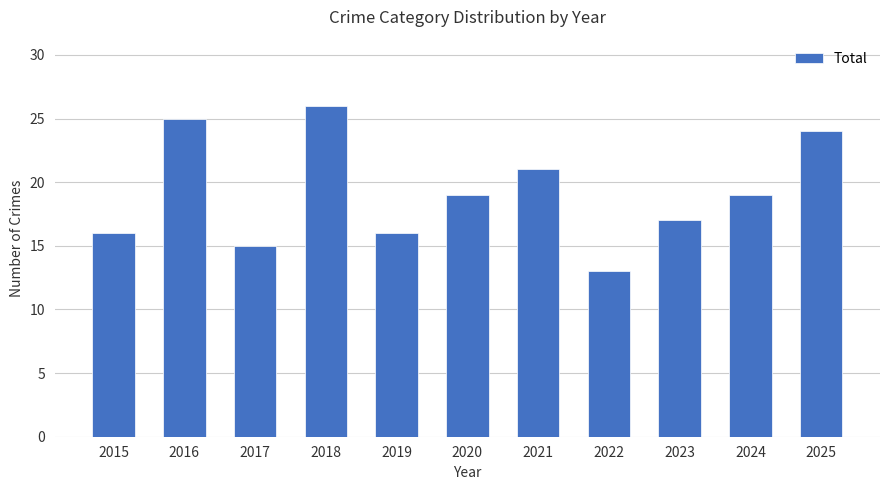

The chart shows a value of 27 at 2015. True or false?

False